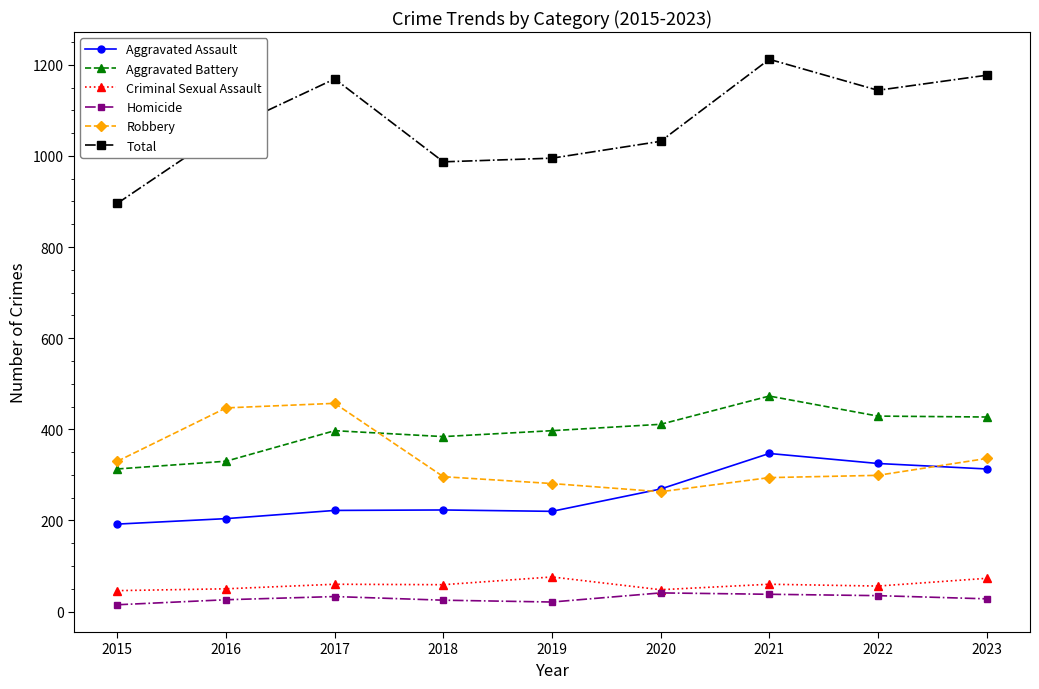

Is it true that Homicide equals 15 at 2015?

True